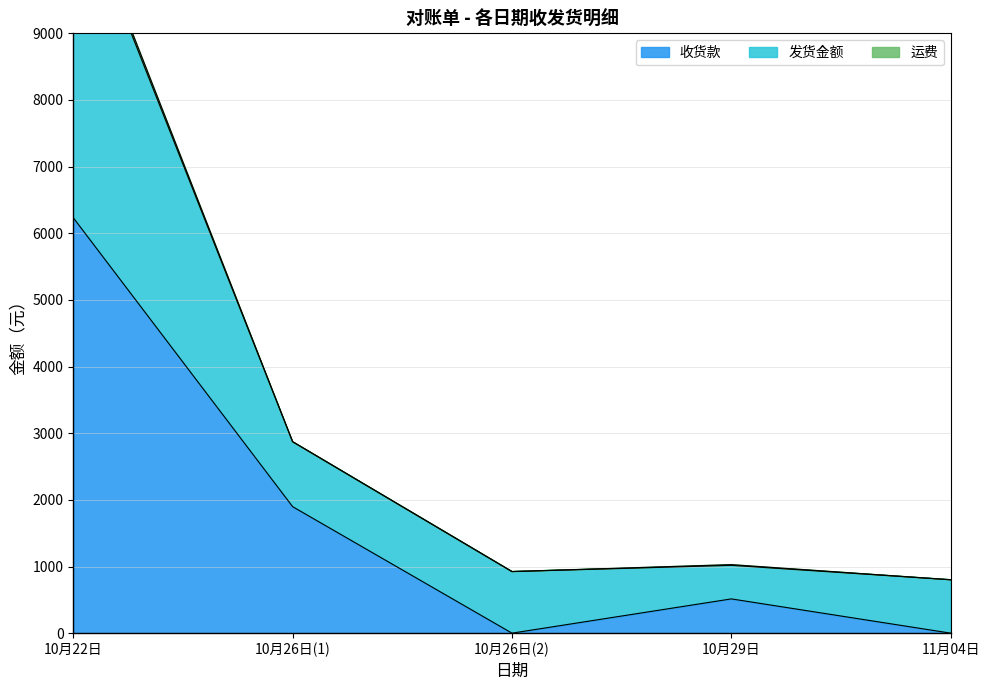

What value does the 收货款 series have at 10月26日(1)?

1898